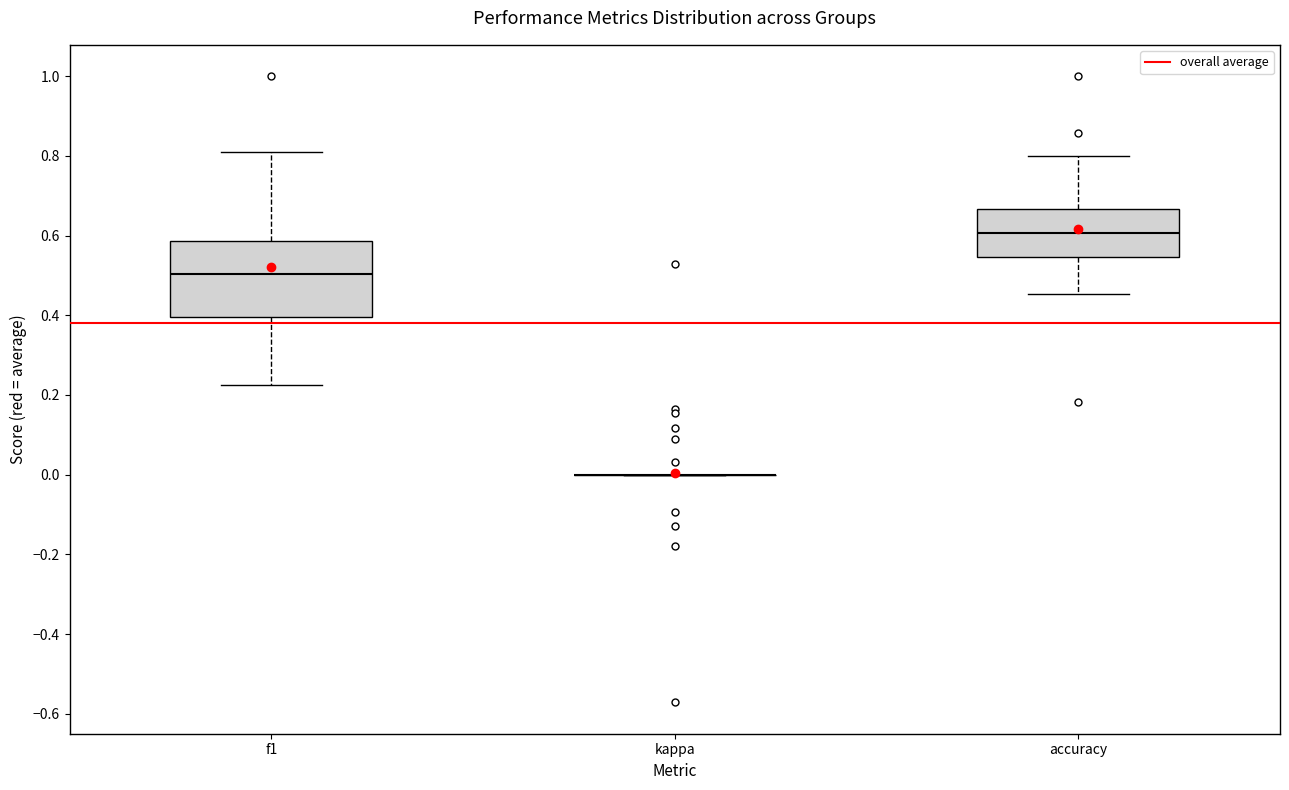

Where does the lower whisker of the box for f1 end on the y-axis? The values are not printed on the chart, so give them approximately, as read against the axis.

0.22